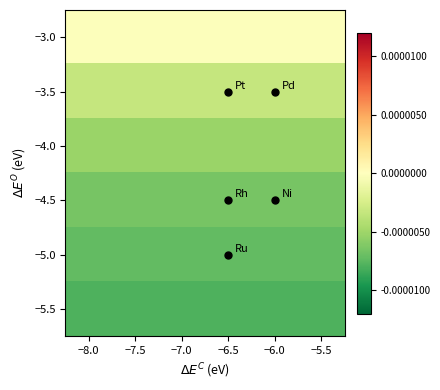

Between −7.5 and −6.5, which is larger?

−7.5